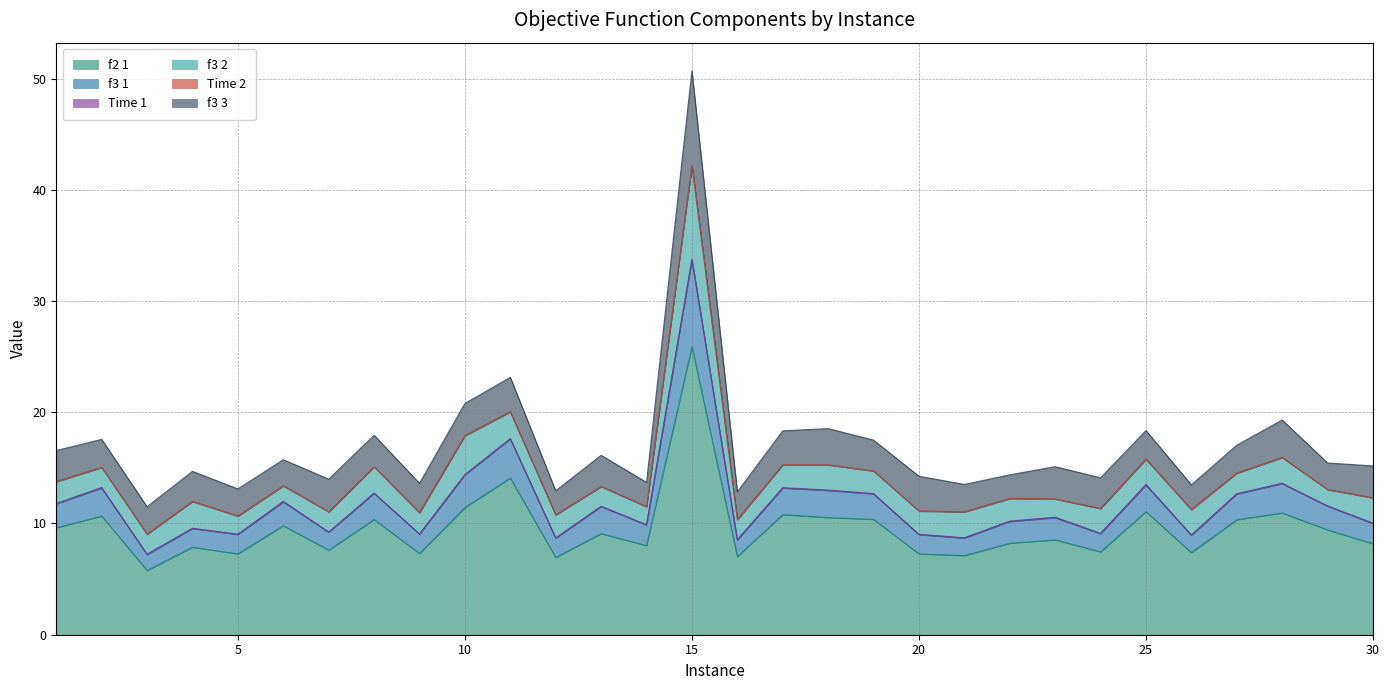

What is the lowest value of the f3 3 series?

2.1